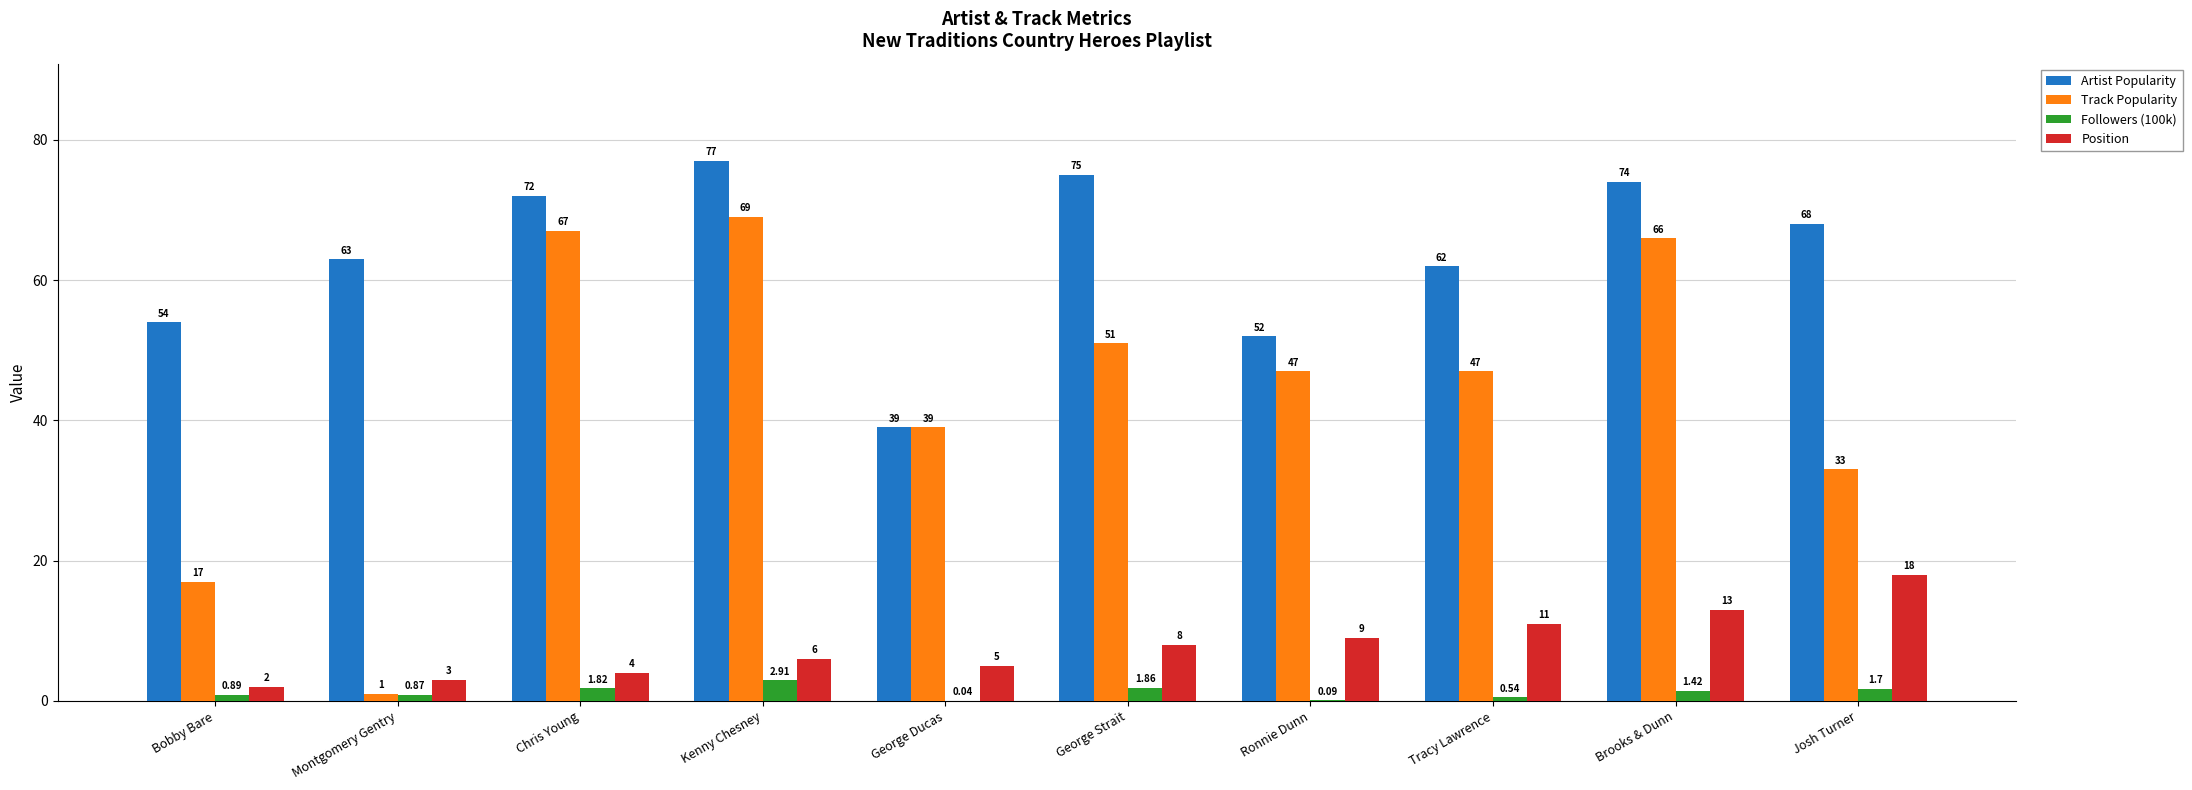

What value does the Artist Popularity series have at Ronnie Dunn?

52.0